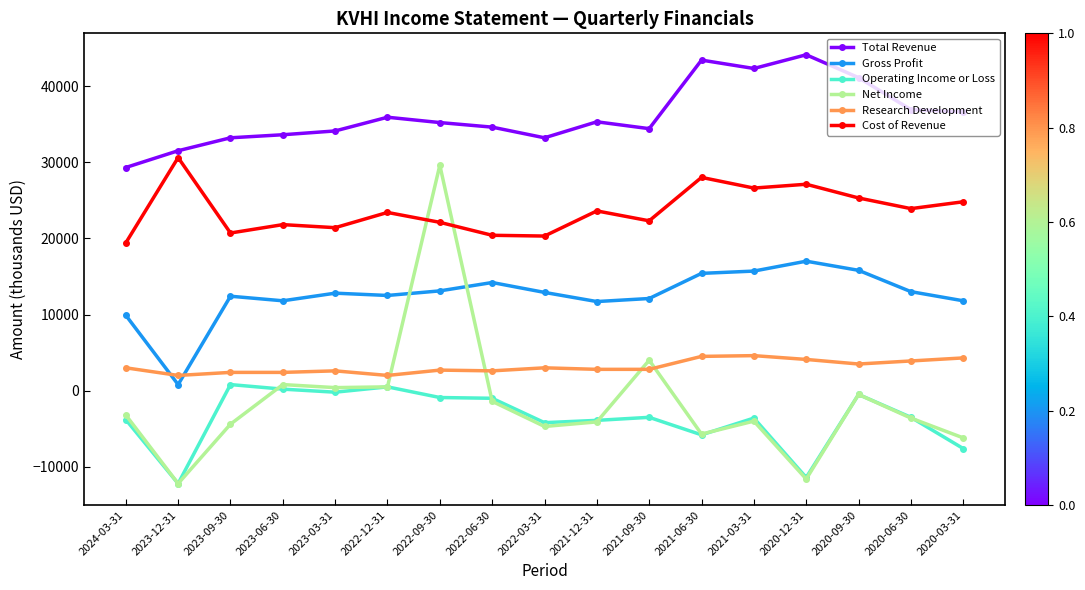

What is the difference between the Gross Profit values at 2022-09-30 and 2020-03-31?

1300